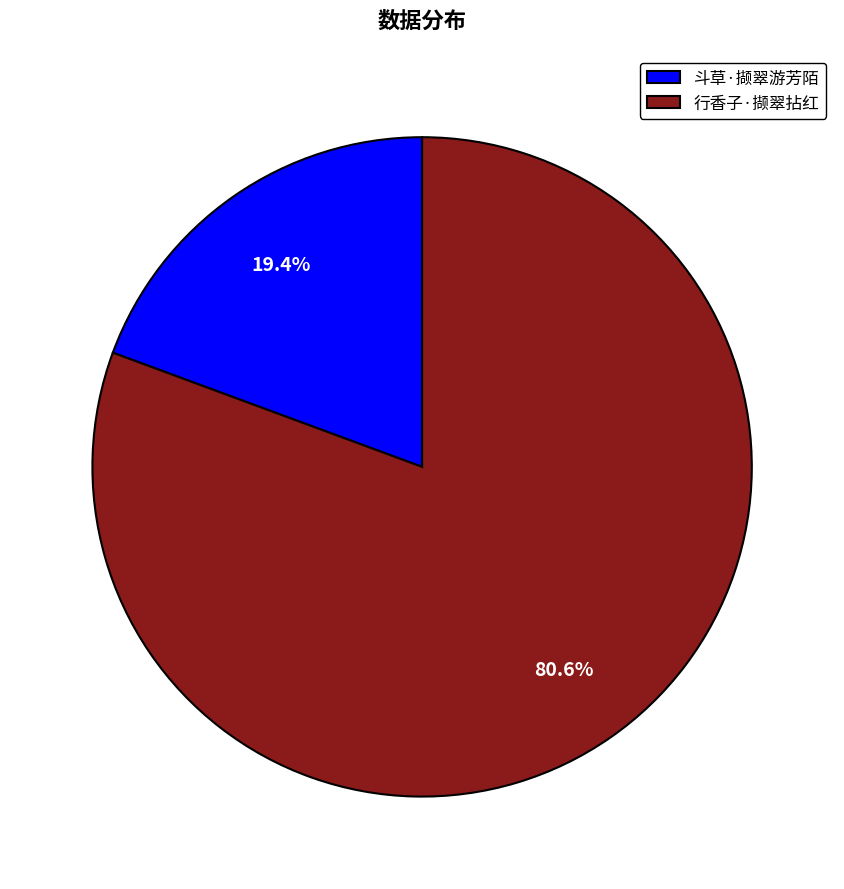

Does any single category account for the majority?

Yes